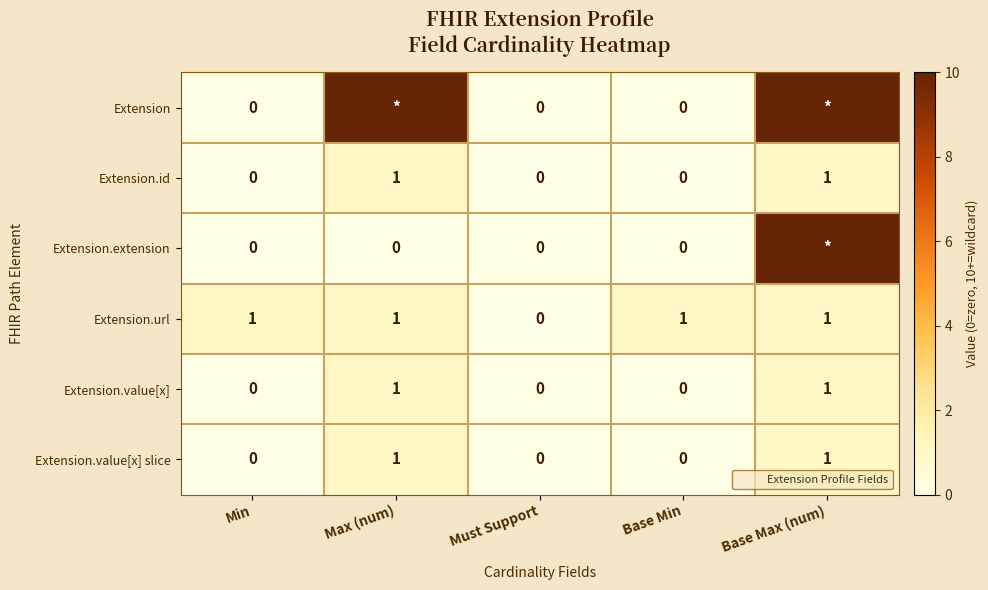

Which label corresponds to the largest value in the chart?

Max (num)